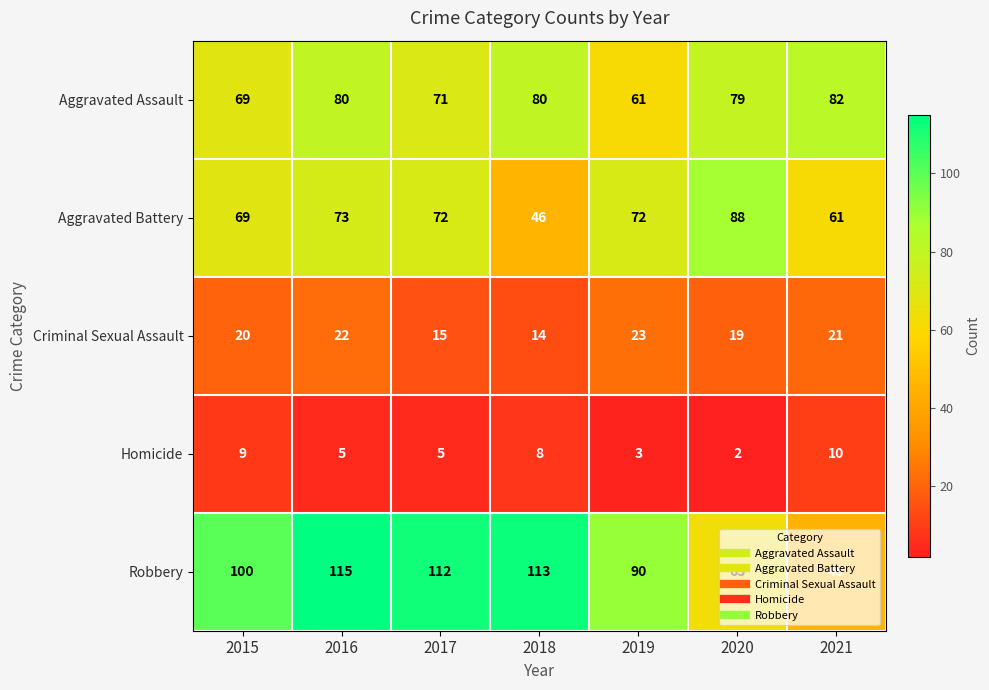

At which label does Aggravated Battery first exceed 72?

2016